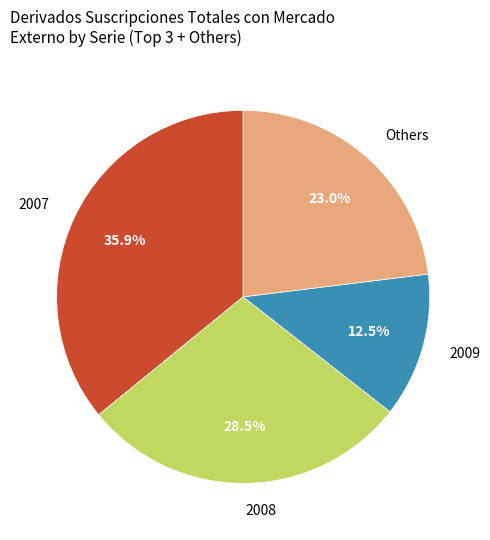

Count the number of slices in the pie.

4